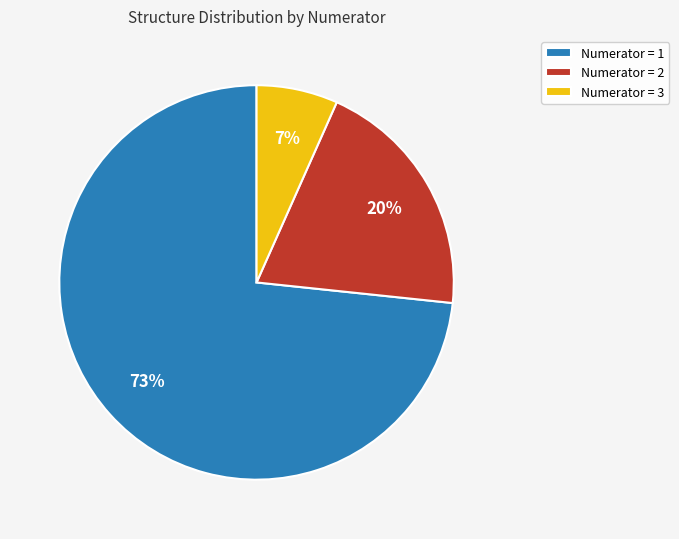

Which slice is the largest?

Numerator = 1